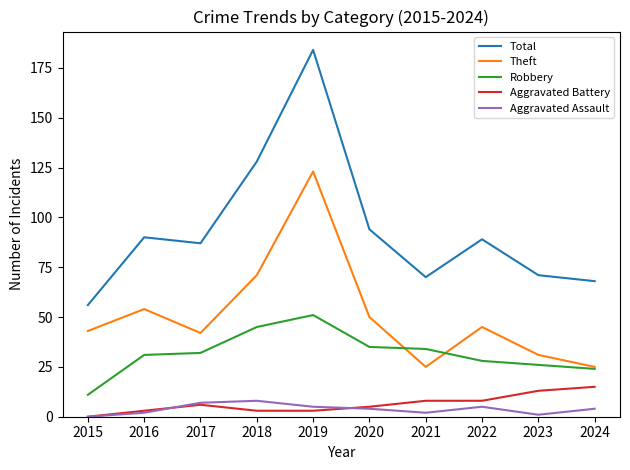

Count the Aggravated Battery values in the range 3 to 8.

7